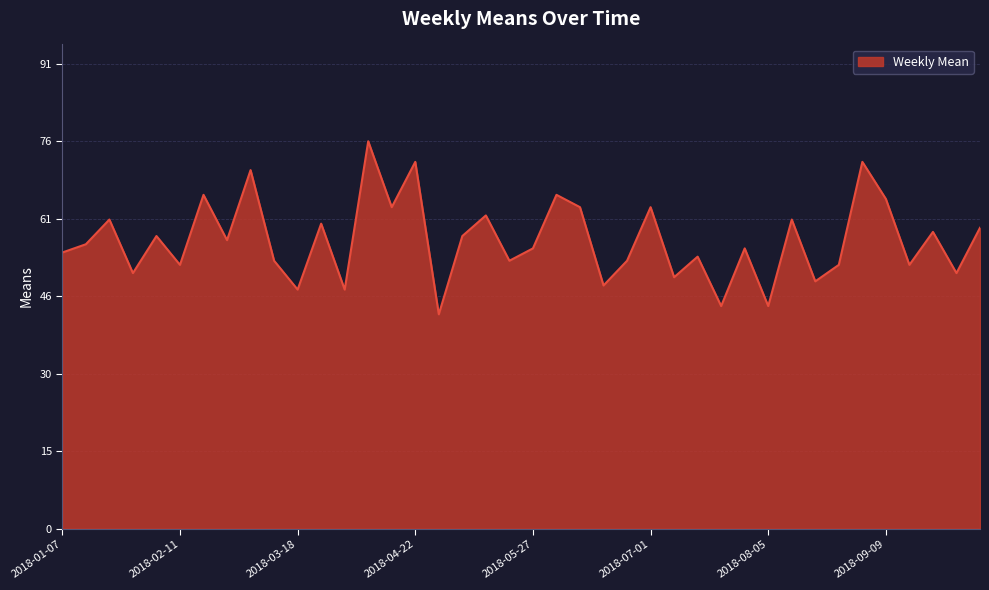

What is the sum of all values?

2265.6